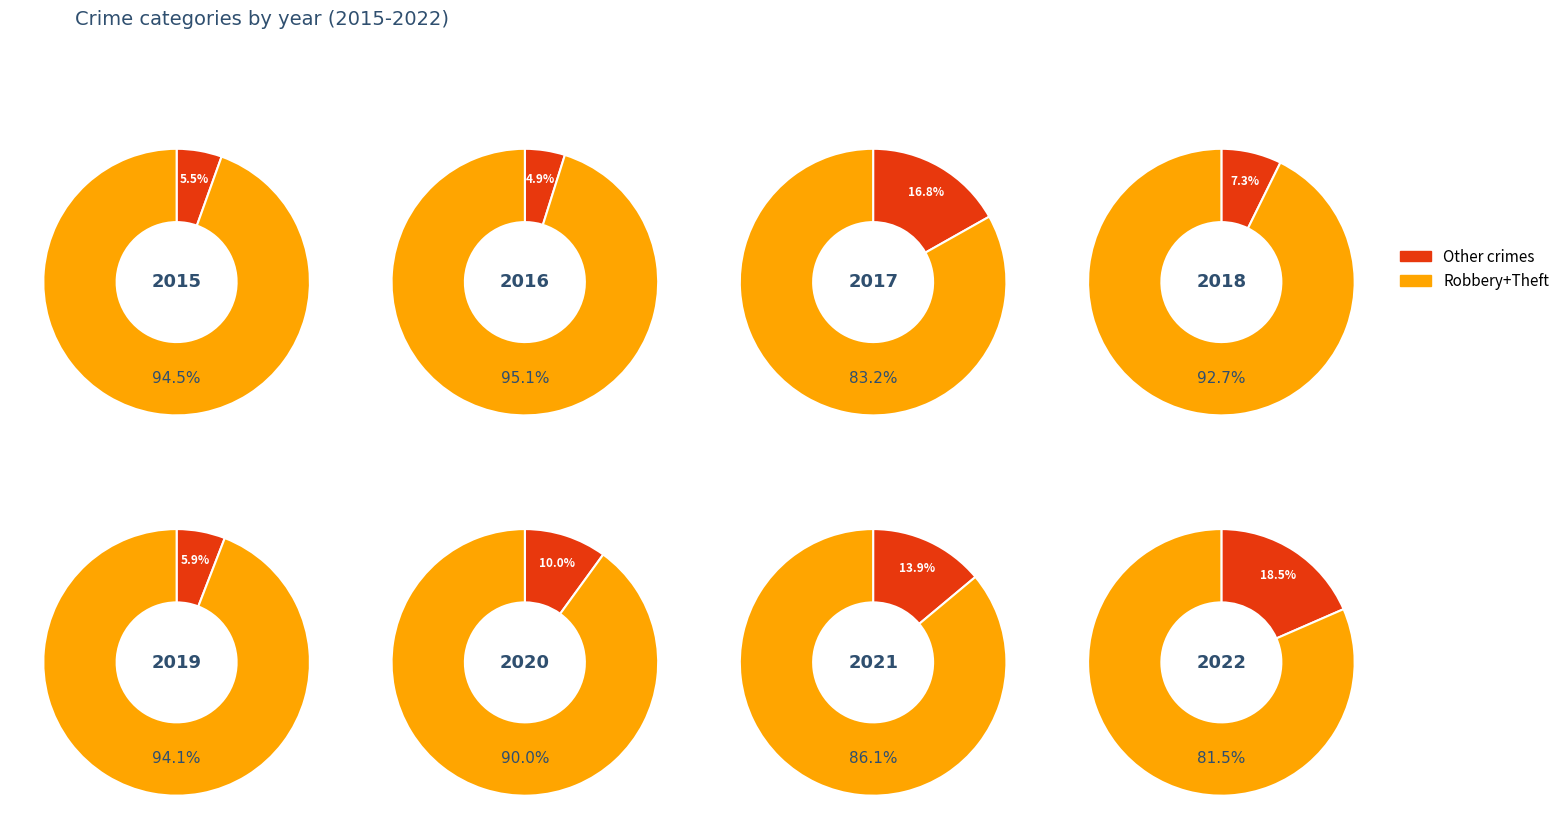

How many slices are in this pie chart?

8